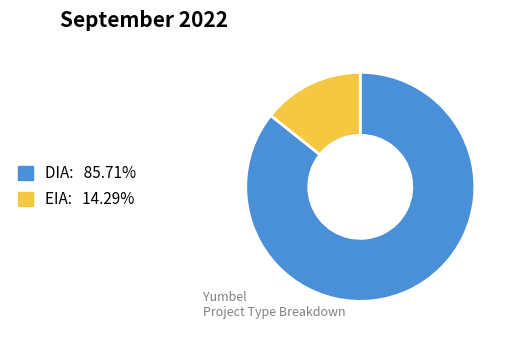

Which category has the biggest portion of the pie?

DIA